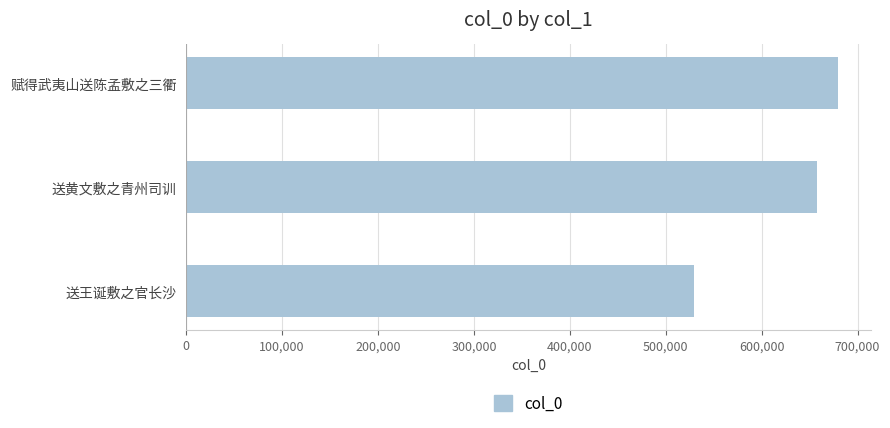

What is the smallest value displayed?

529923